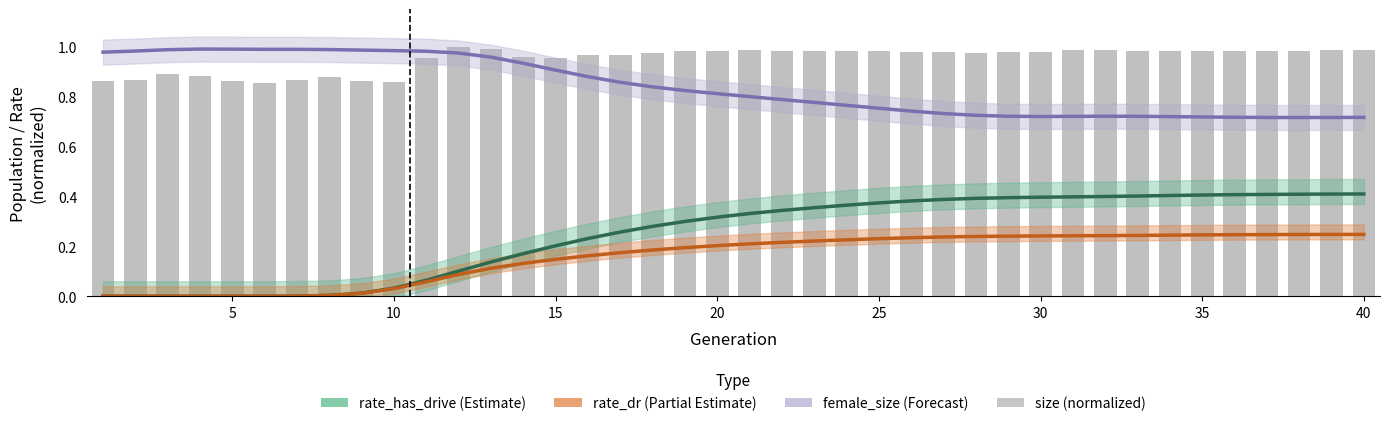

Between 5 and 30, which series saw the biggest shift?

rate_has_drive (Estimate)